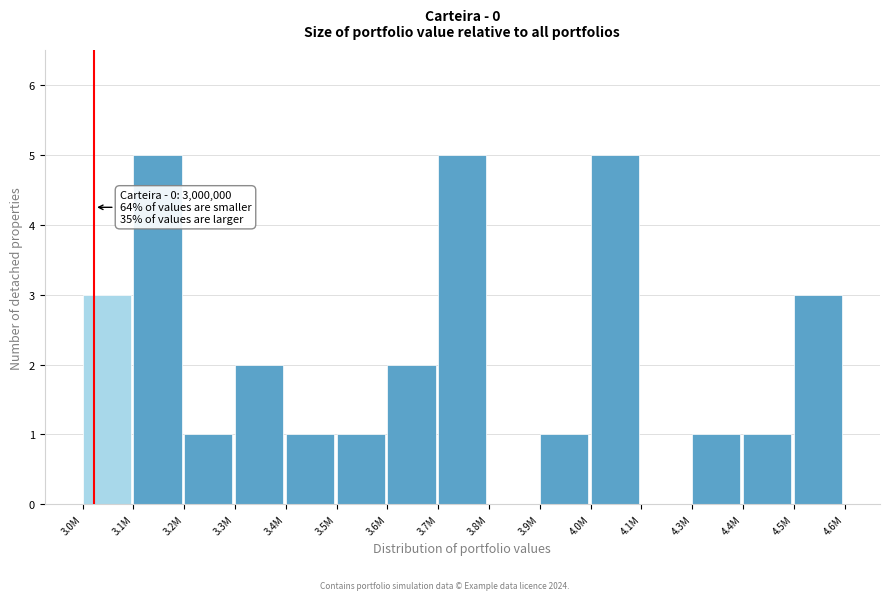

Reading left to right, transcribe all the data shown in this chart.

3.0M=3	3.1M=5	3.2M=1	3.3M=2	3.4M=1	3.5M=1	3.6M=2	3.7M=5	3.8M=0	3.9M=1	4.0M=5	4.1M=0	4.3M=1	4.4M=1	4.5M=3